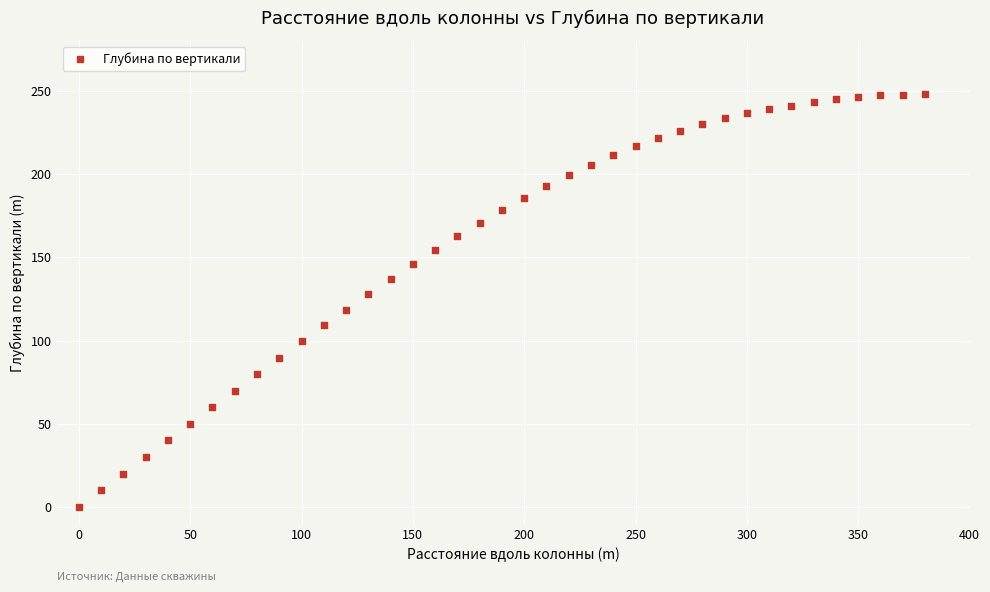

What is the range of Y values (max minus min)?

248.1